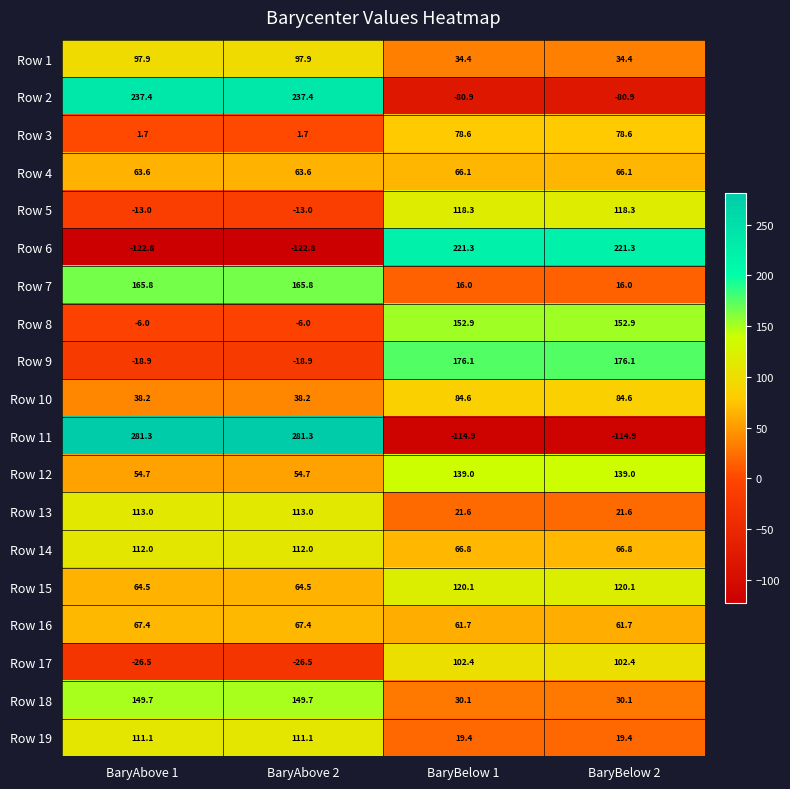

The Row 11 series shows 470.8 at BaryAbove 2. True or false?

False